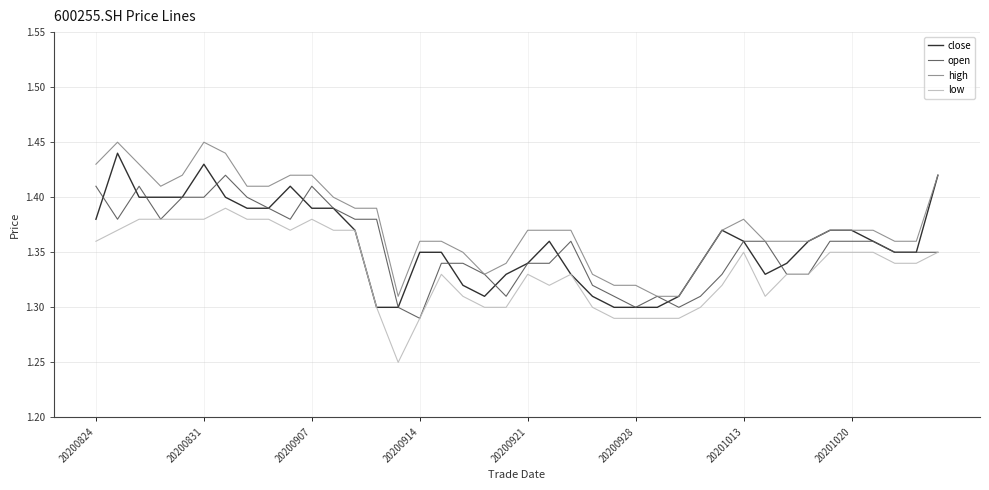

Which series has the largest total across all categories?

high